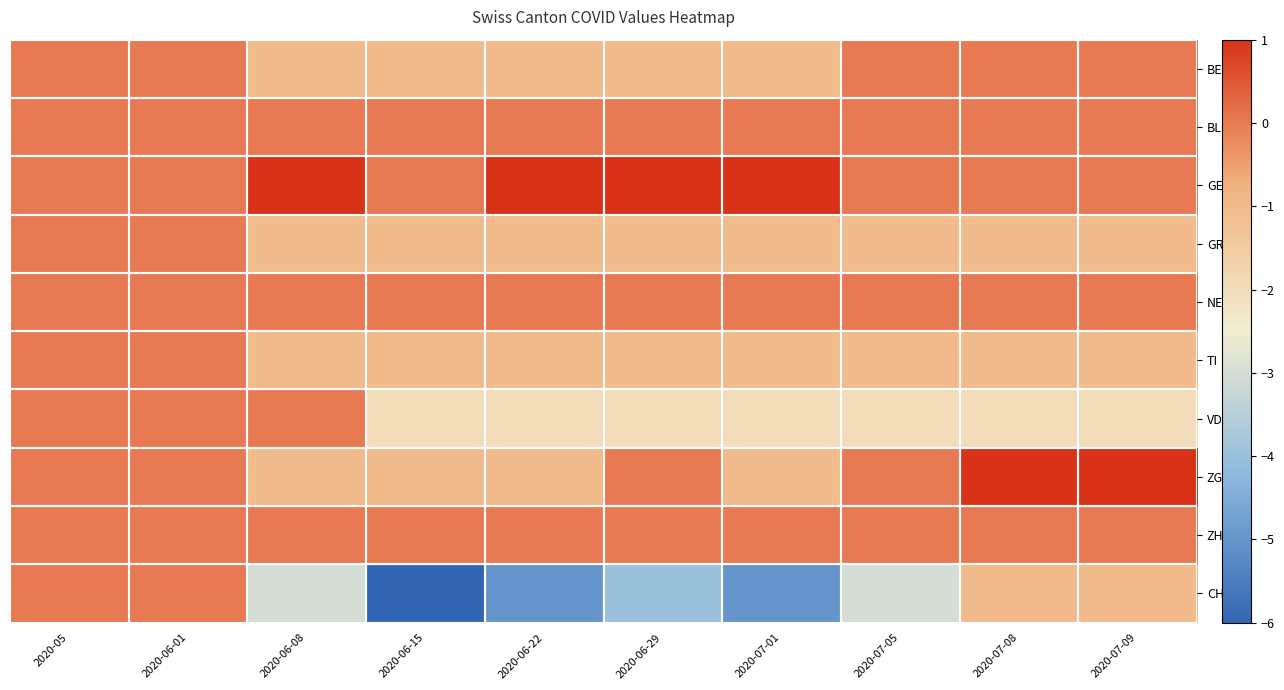

Which series has the widest spread of values?

CH